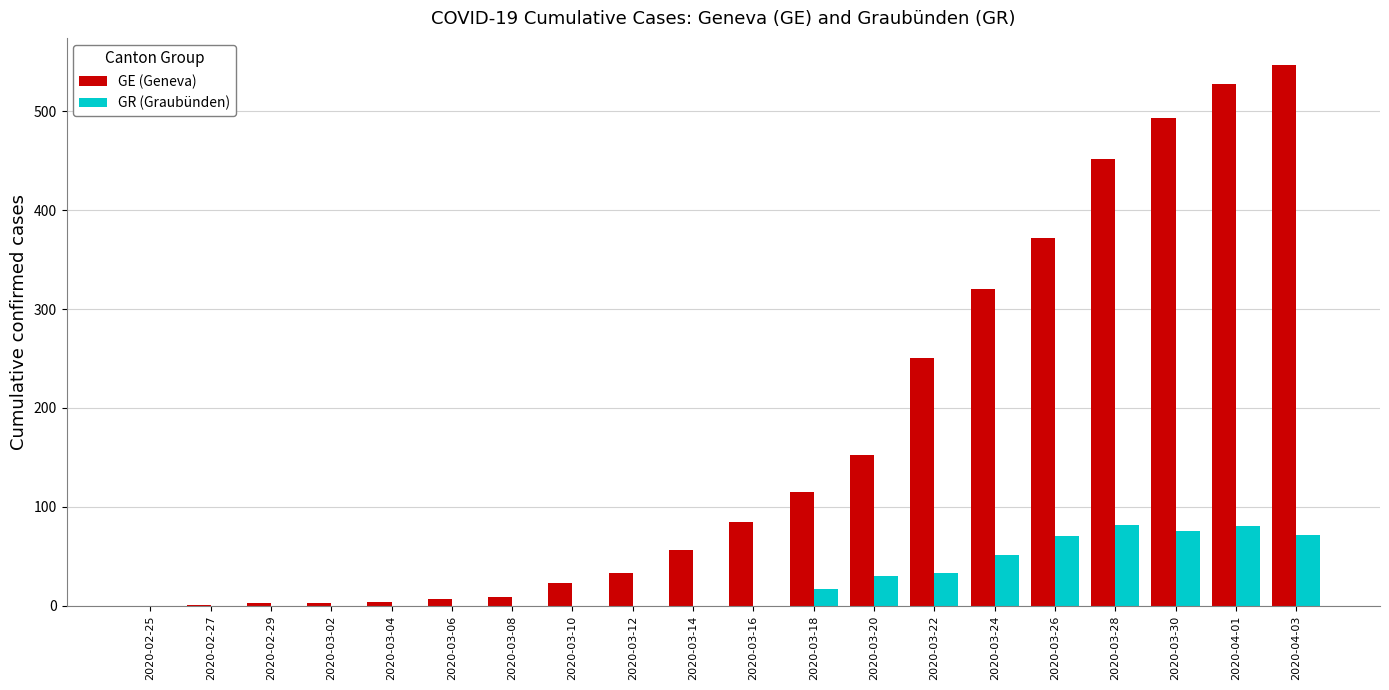

Which series changed the most between 2020-02-27 and 2020-03-26?

GE (Geneva)